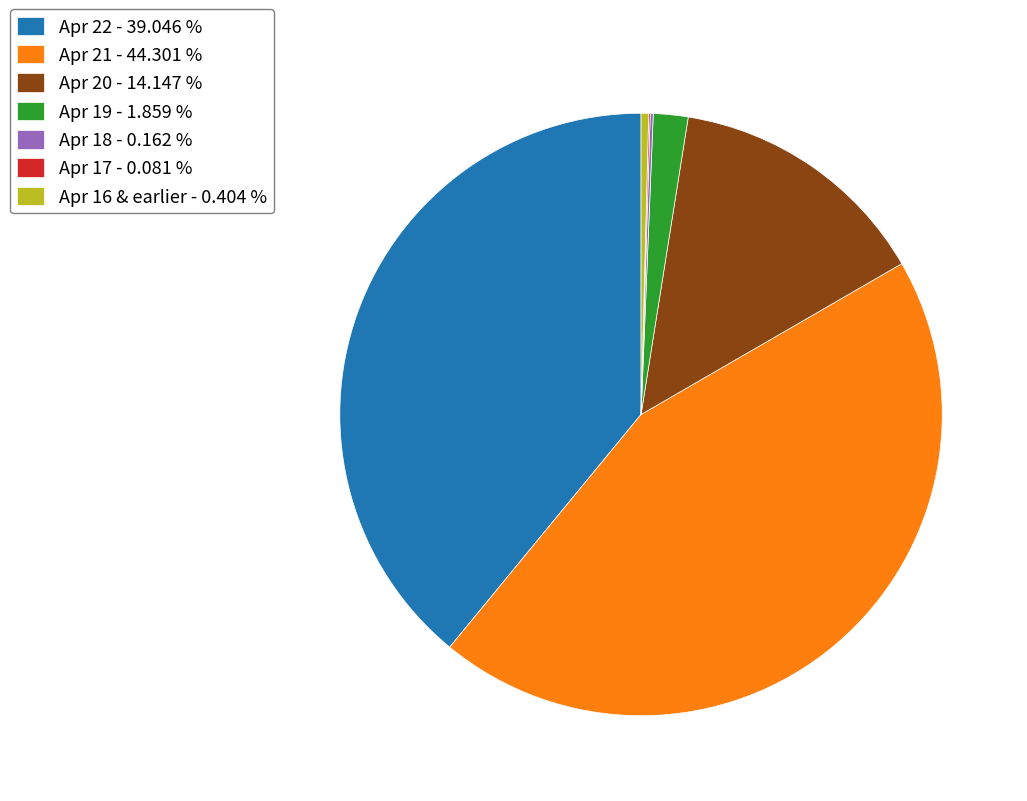

Does any single category account for the majority?

No